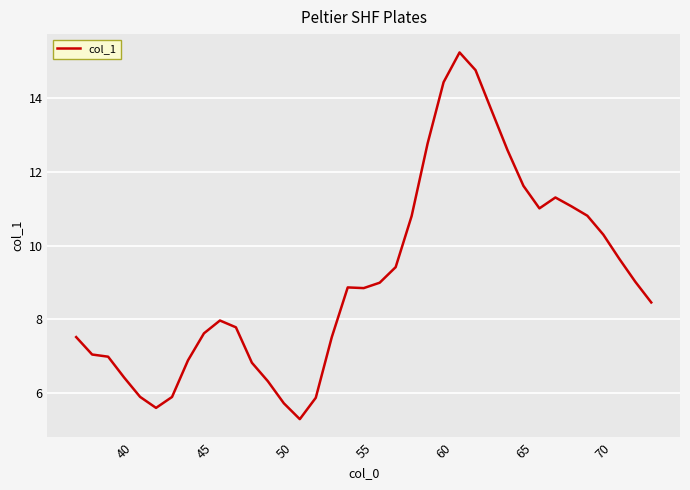

What is the difference between the maximum and minimum values?

9.9